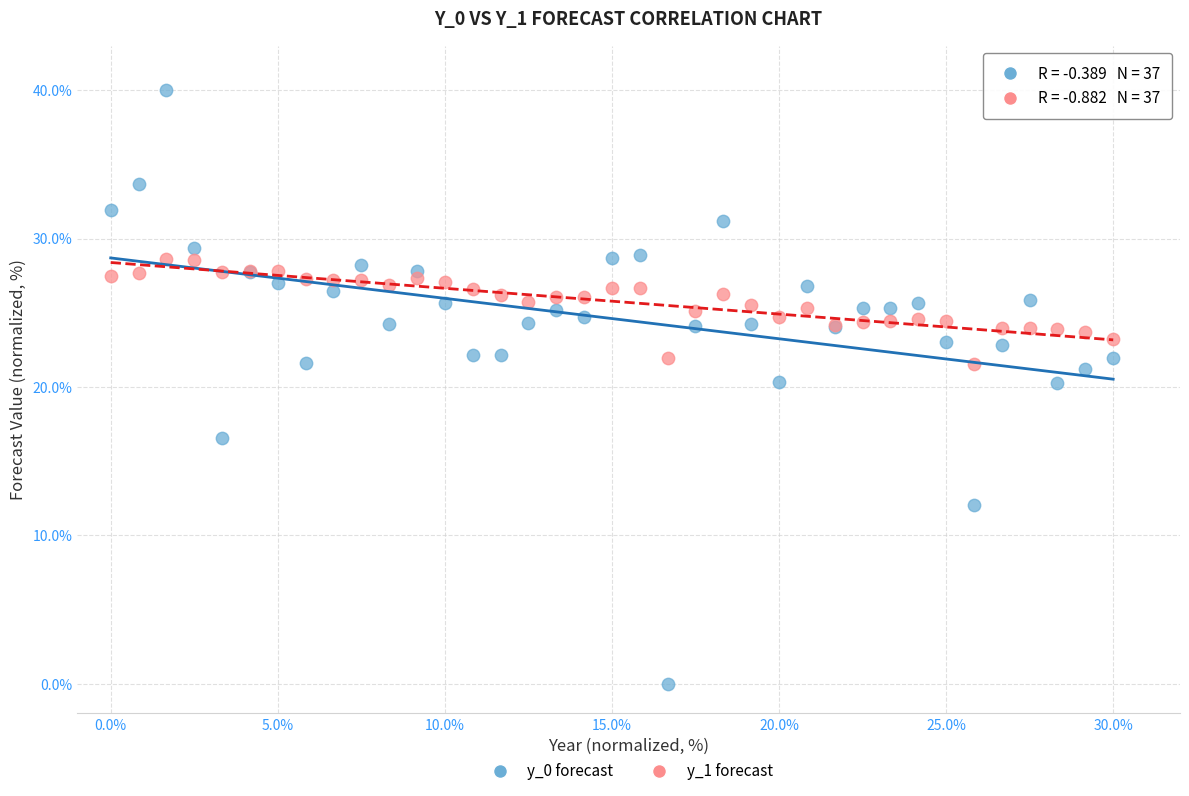

Which series contains the highest Y value?

y_0 forecast